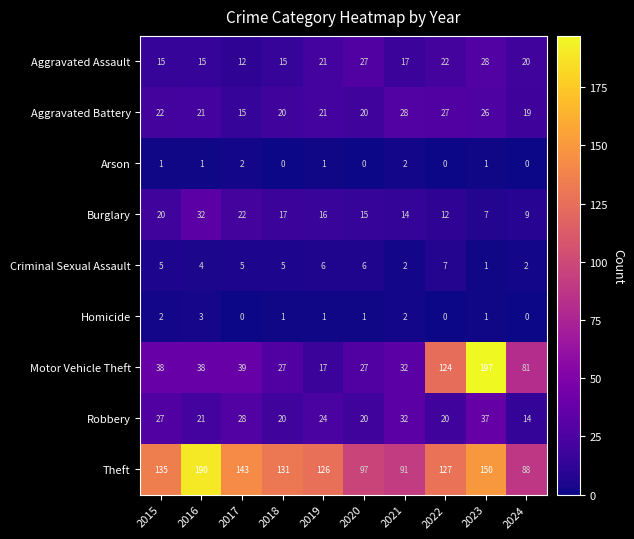

Which series changed the most between 2015 and 2020?

Theft